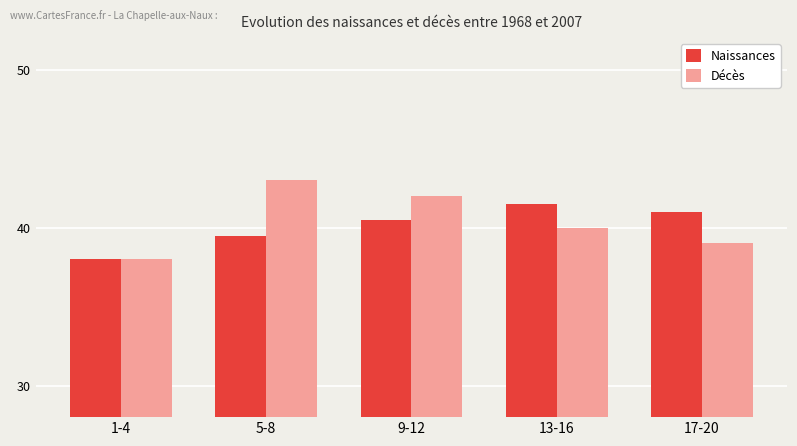

Which category has the highest value across all series?

5-8